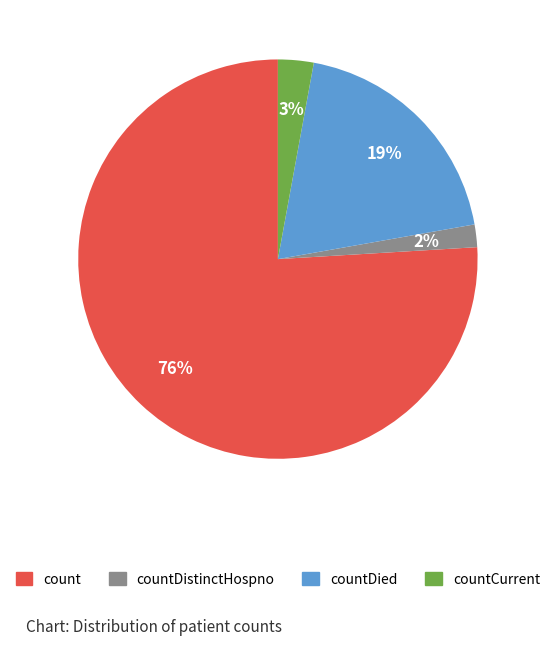

To the nearest percent, what is the difference between the largest and smallest slice percentages?

74%